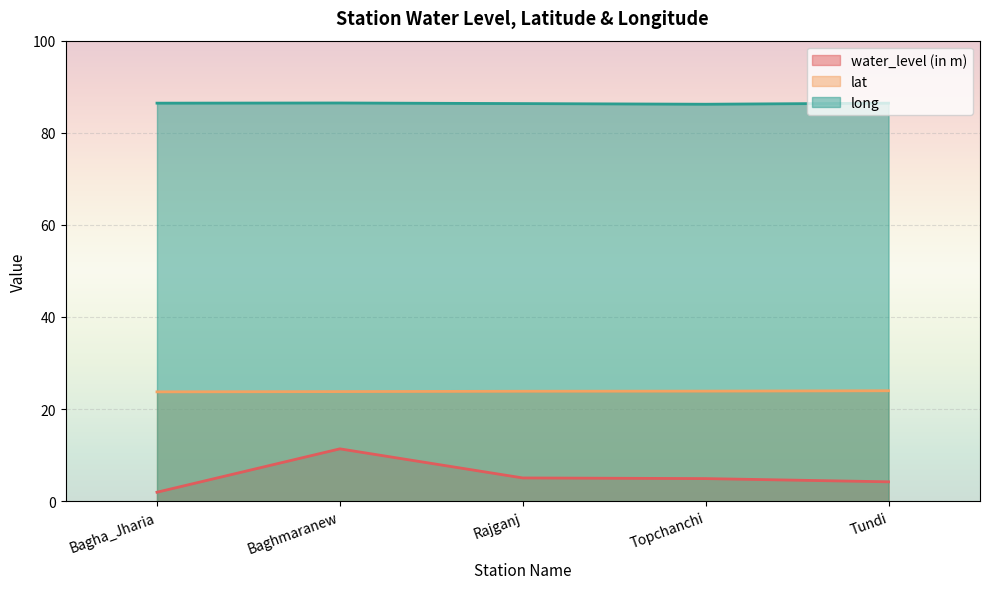

What is the difference between the second highest and minimum values in the long series?

0.2